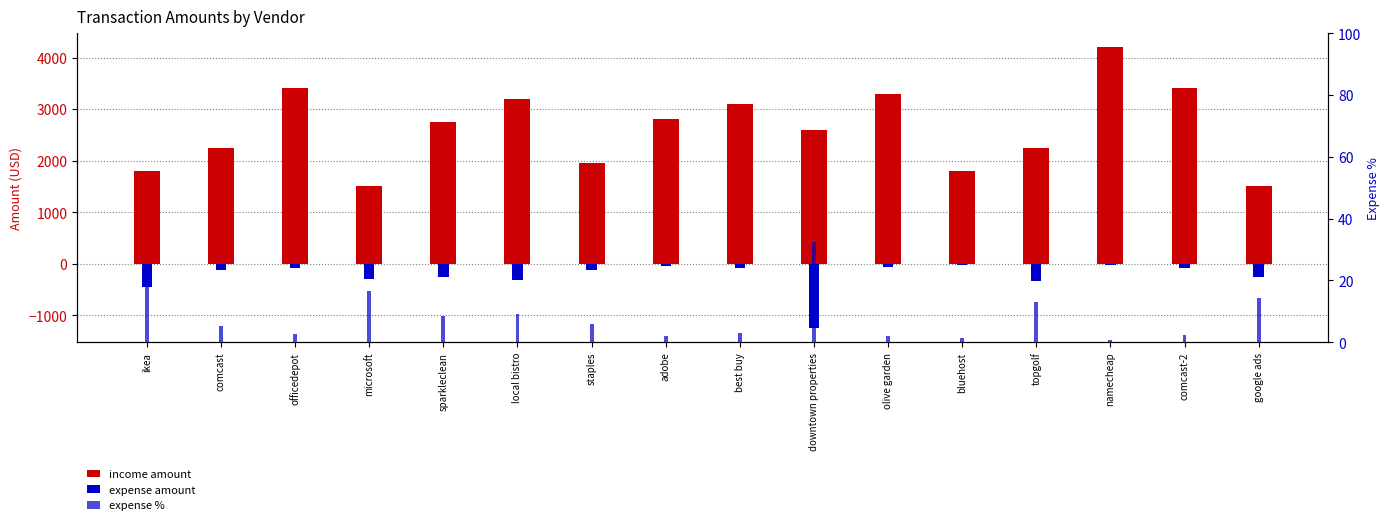

At which category does the chart reach its minimum across all series?

downtown properties